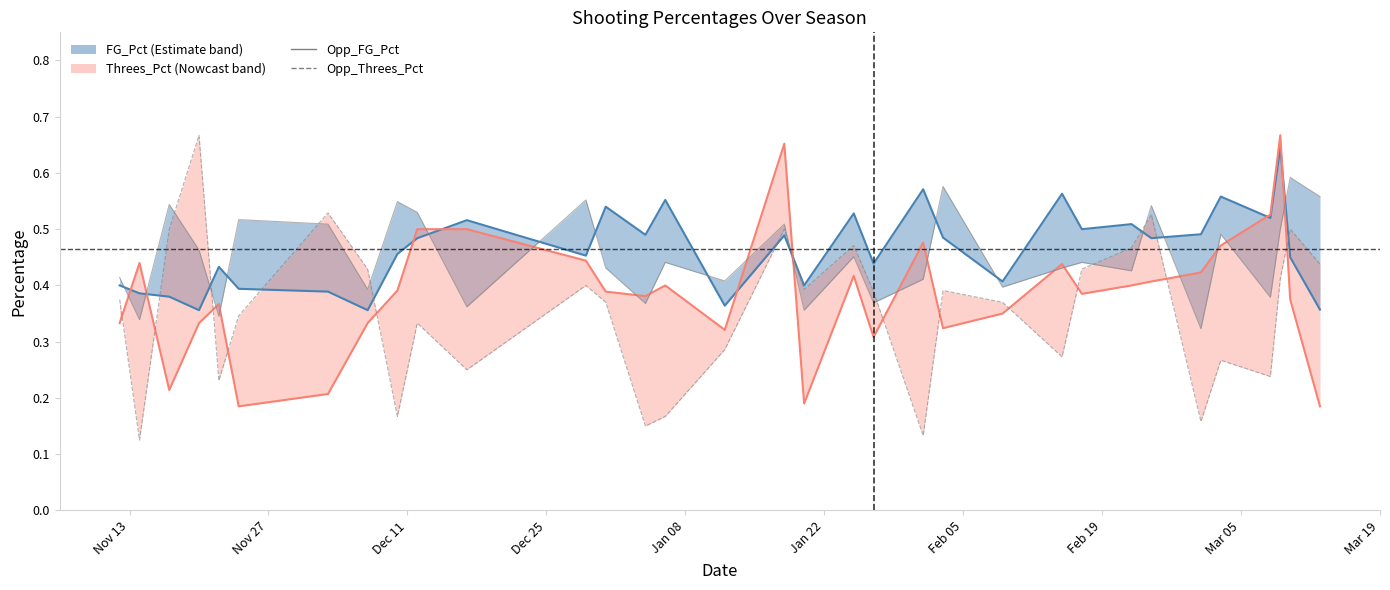

What is the difference between the maximum and second lowest values in the Opp_Threes_Pct series?

0.5